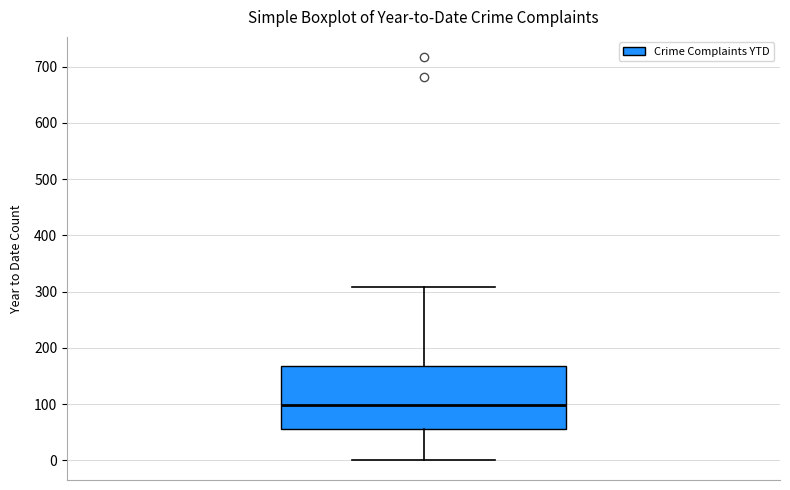

Transcribe this box plot: give where the median line is, the range the box spans, and where the two whiskers end, as read against the y-axis. The values are not printed on the chart, so give them approximately, as read against the axis.

median 100, box 60 to 170, whiskers 0 to 310